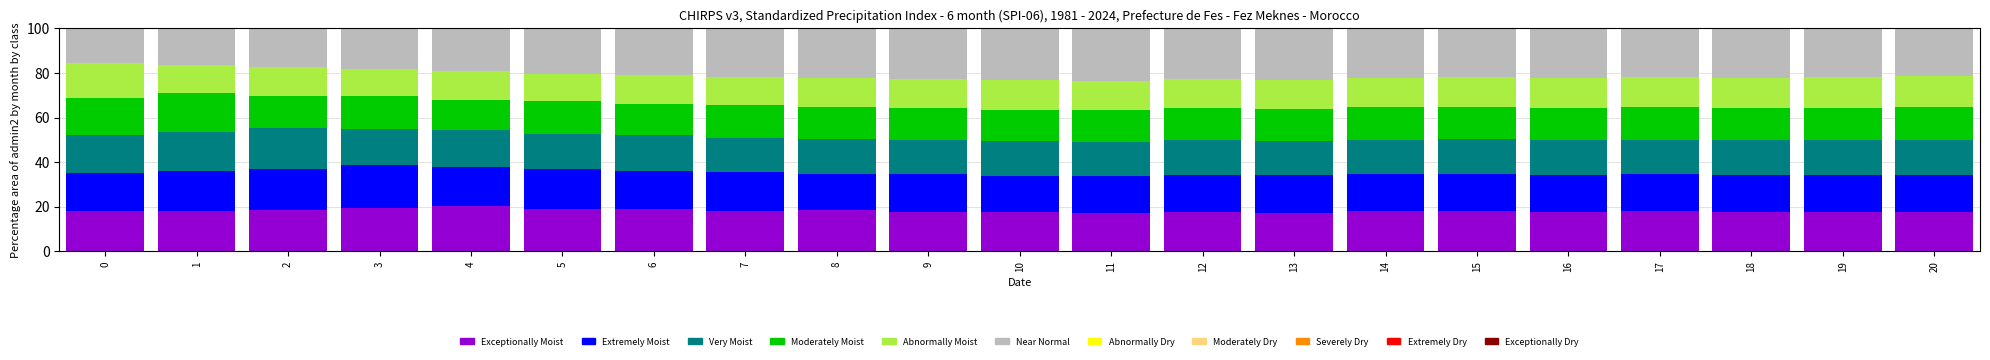

How many categories are shown in the chart?

21